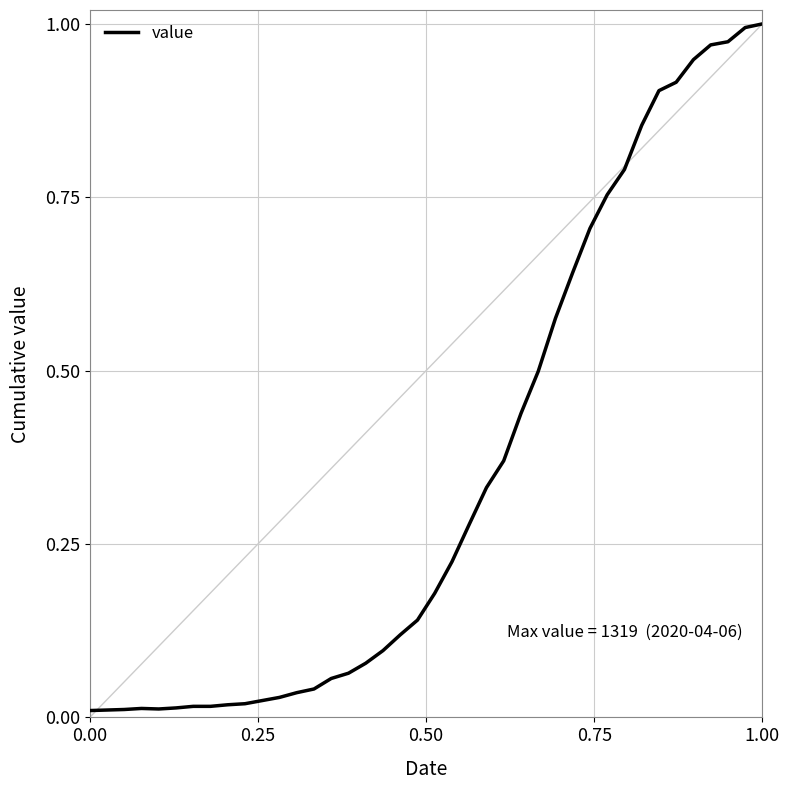

Is this an area chart (filled region under the line)?

No